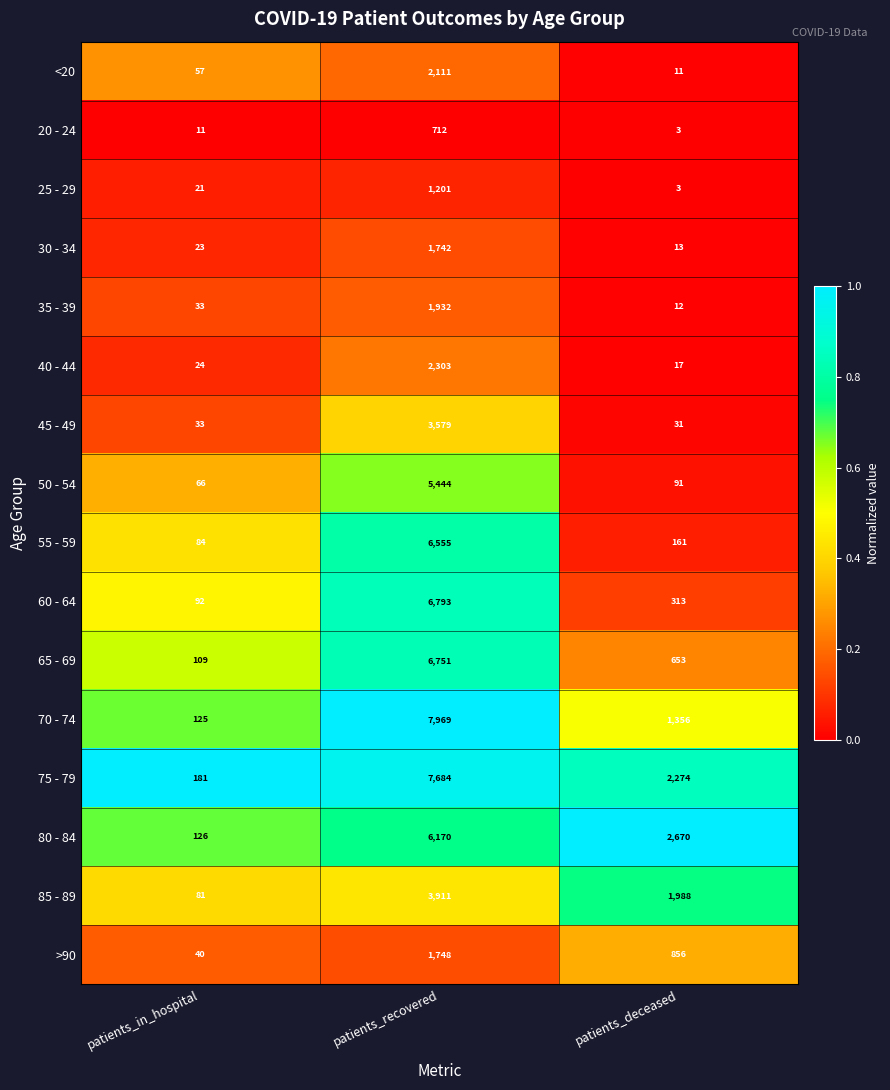

At which category does the chart reach its minimum across all series?

patients_deceased